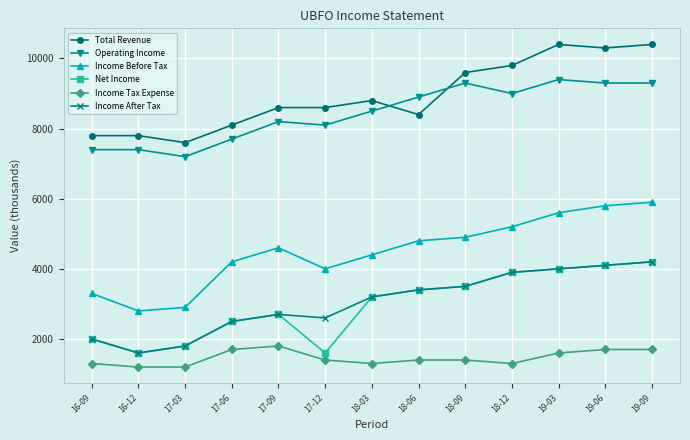

Does the chart have visible grid lines?

Yes